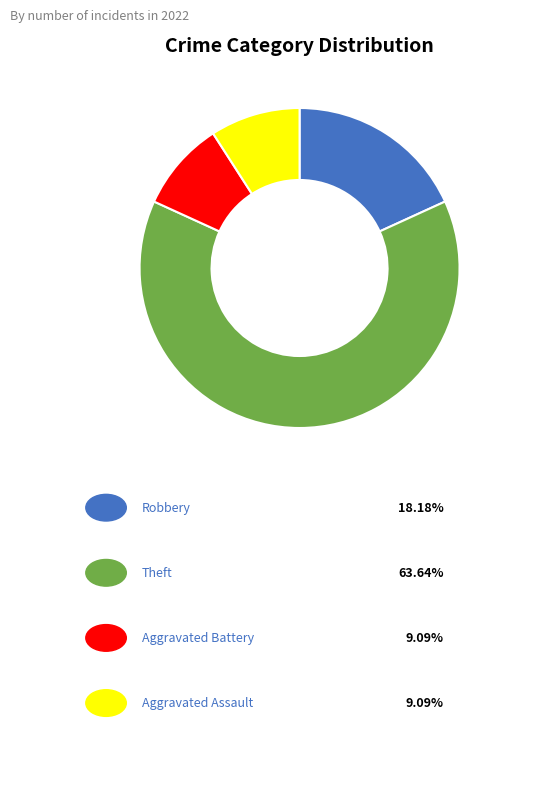

Is there any slice that represents more than half of the pie?

Yes